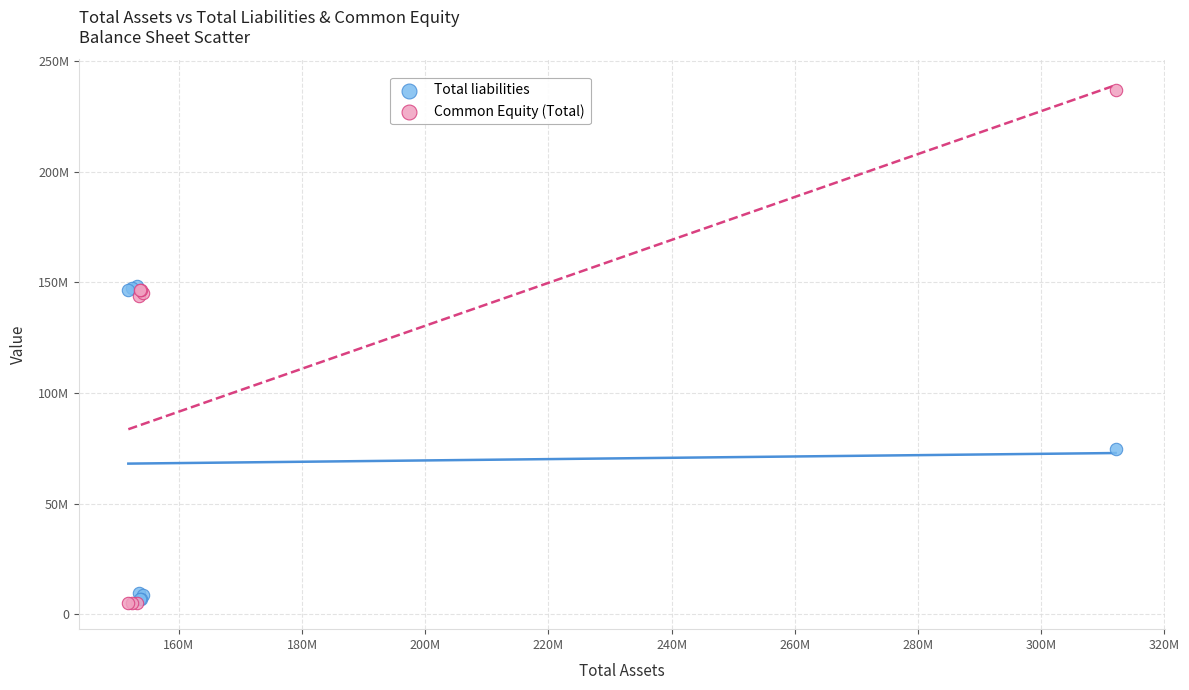

Which series contains the lowest Y value?

Common Equity (Total)